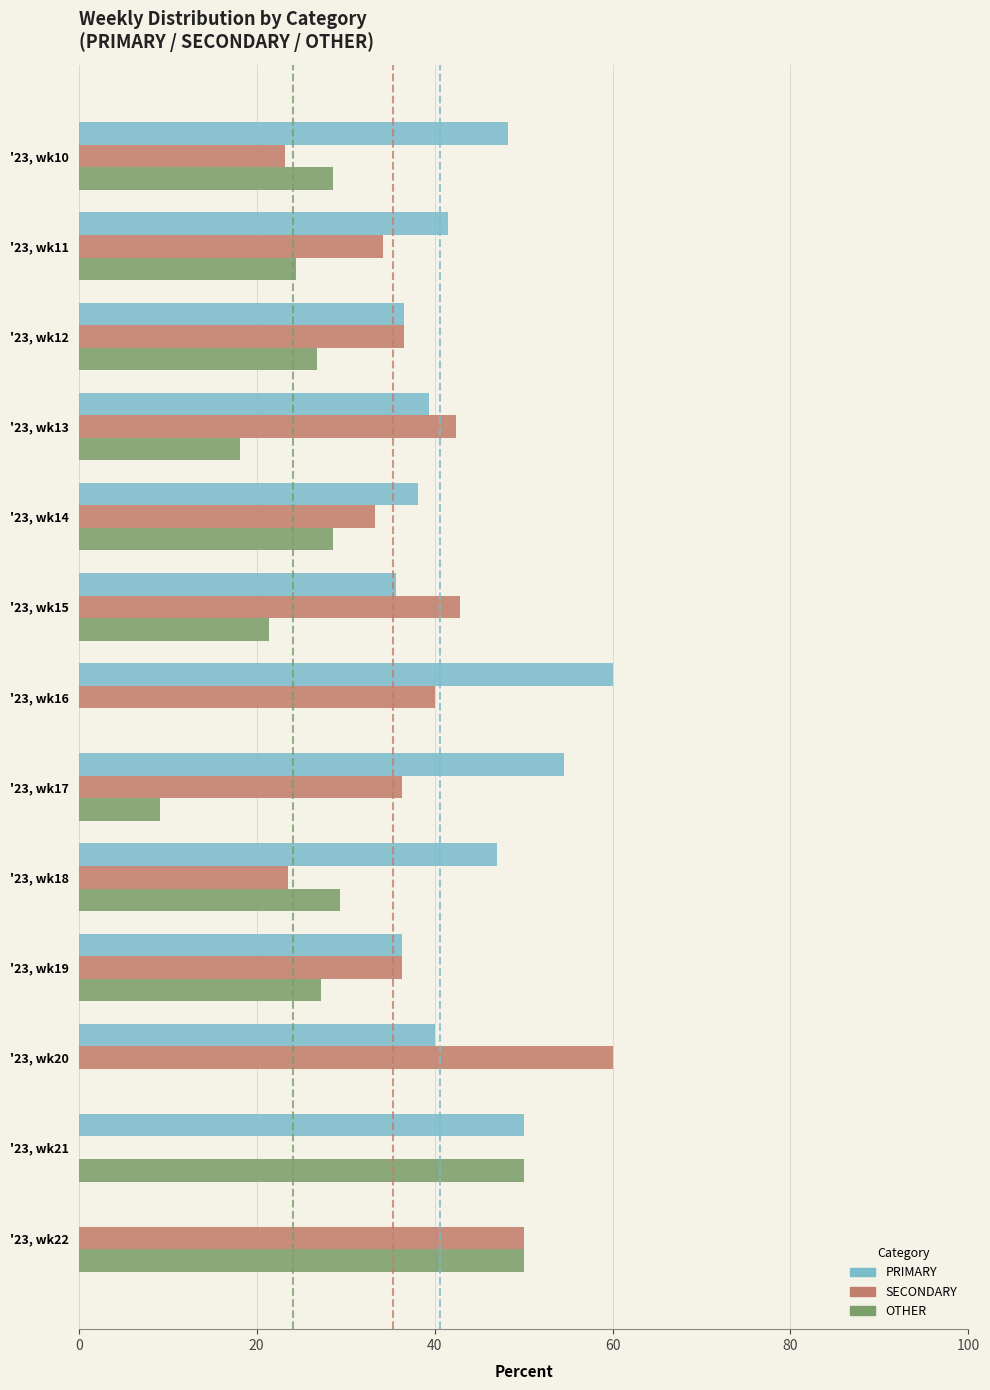

Which series has the largest total across all categories?

PRIMARY